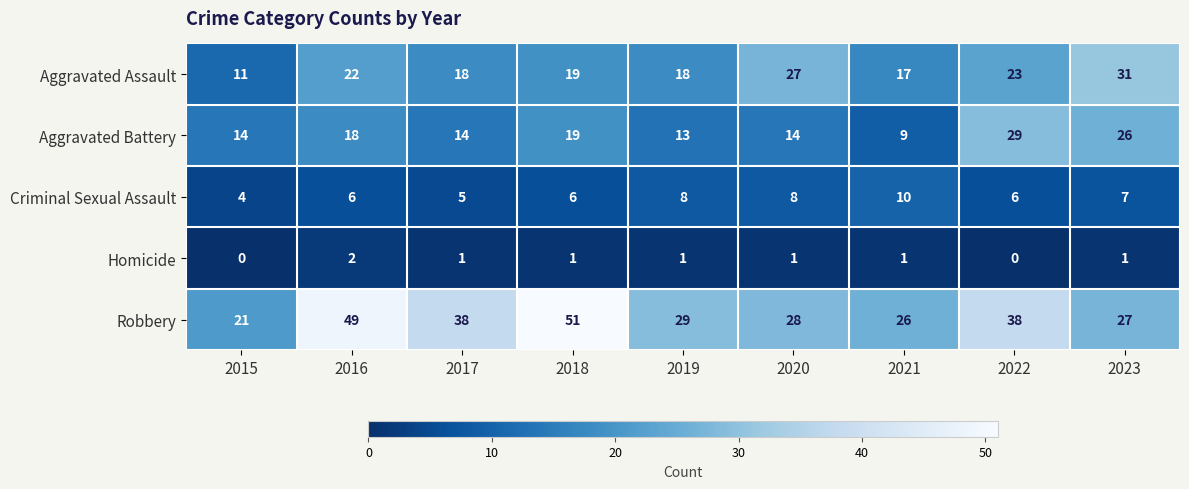

The value of Robbery at 2021 is 34. True or false?

False